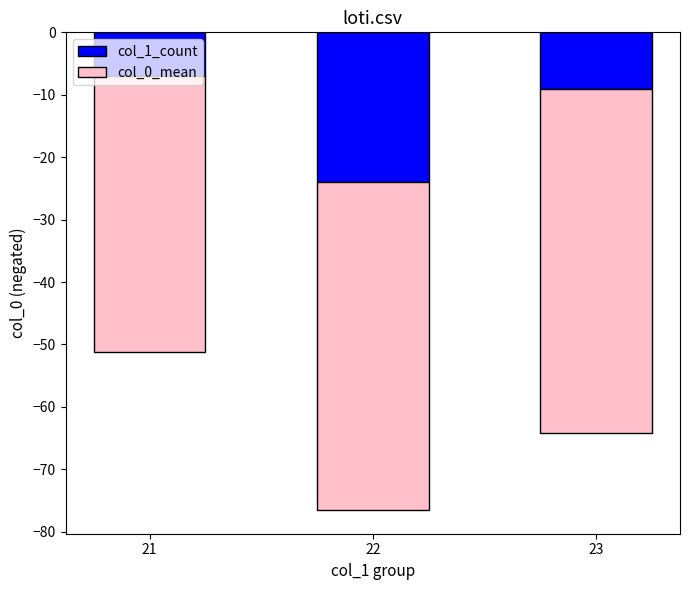

What is the total value across all series at 23?

-64.1